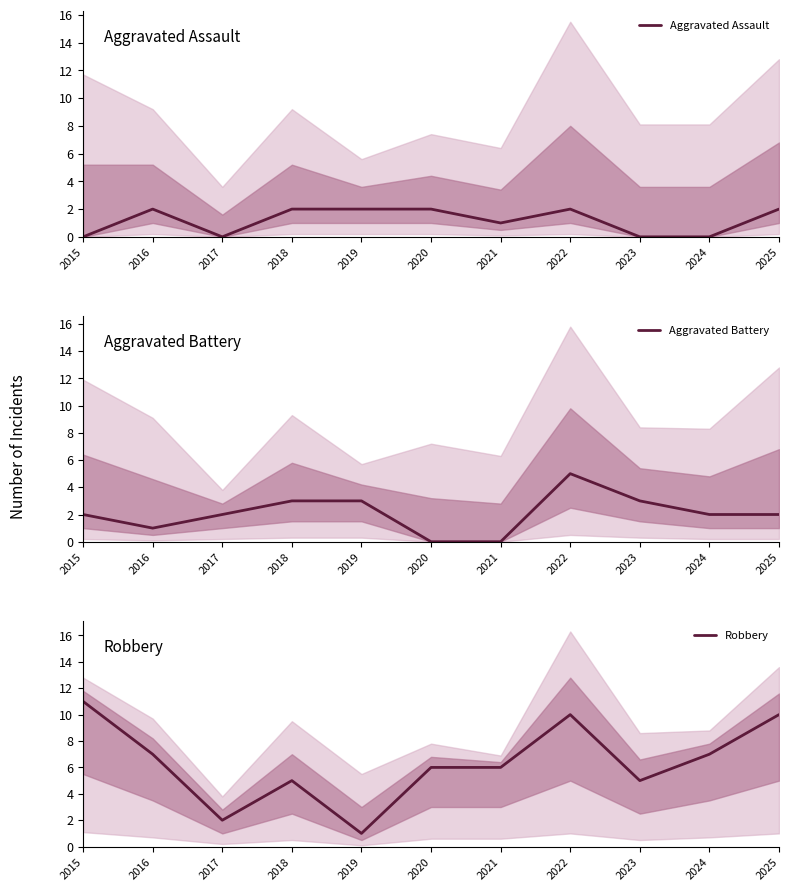

Between which two adjacent categories do Aggravated Battery and Aggravated Assault first intersect?

2015 and 2016